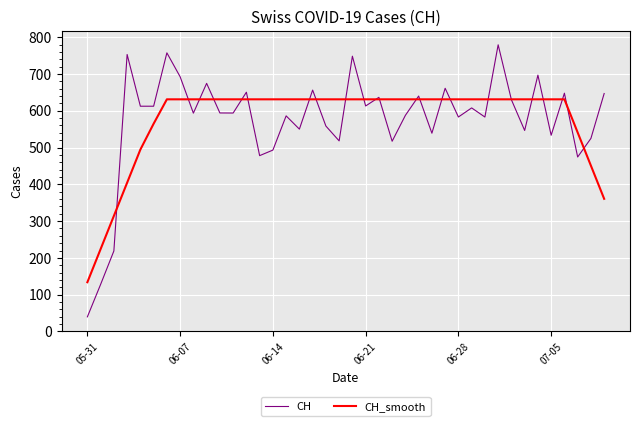

What is the maximum value for CH?

779.2